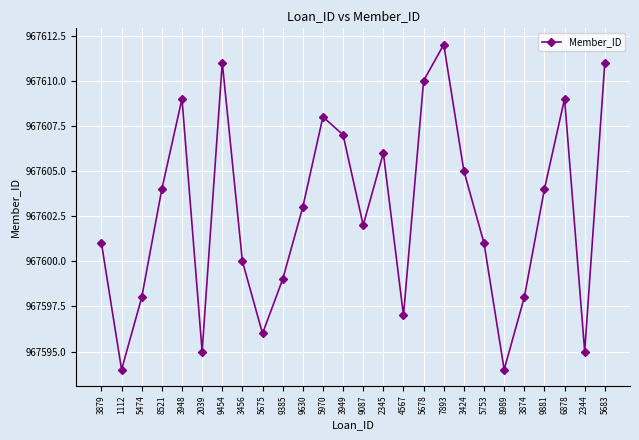

True or false: the data shows 967610 at 5678.

True